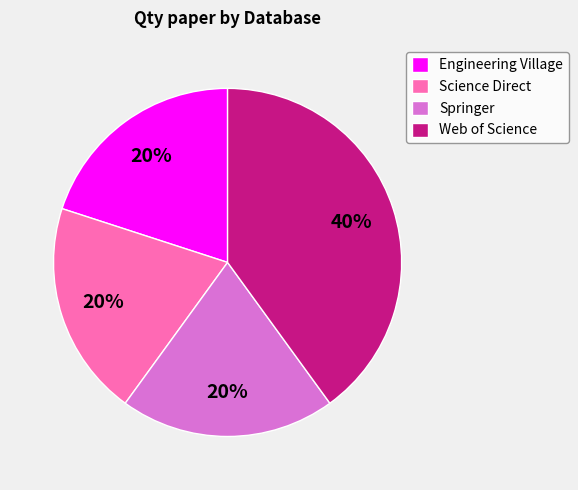

To the nearest percent, what is the average slice percentage?

25%